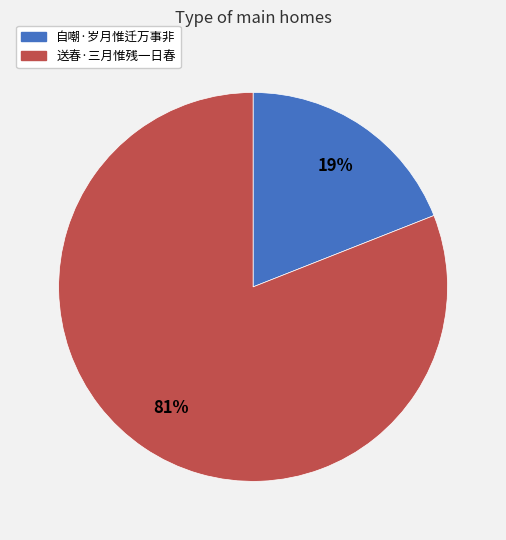

Which slice represents more than half of the pie?

送春·三月惟残一日春